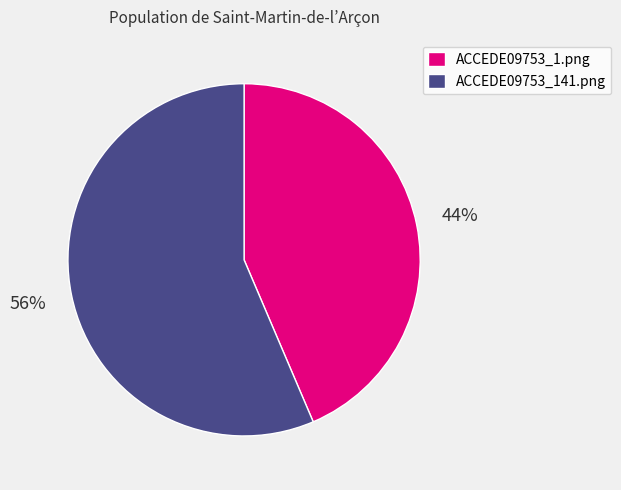

What percentage is the ACCEDE09753_141.png slice, to the nearest percent?

56%